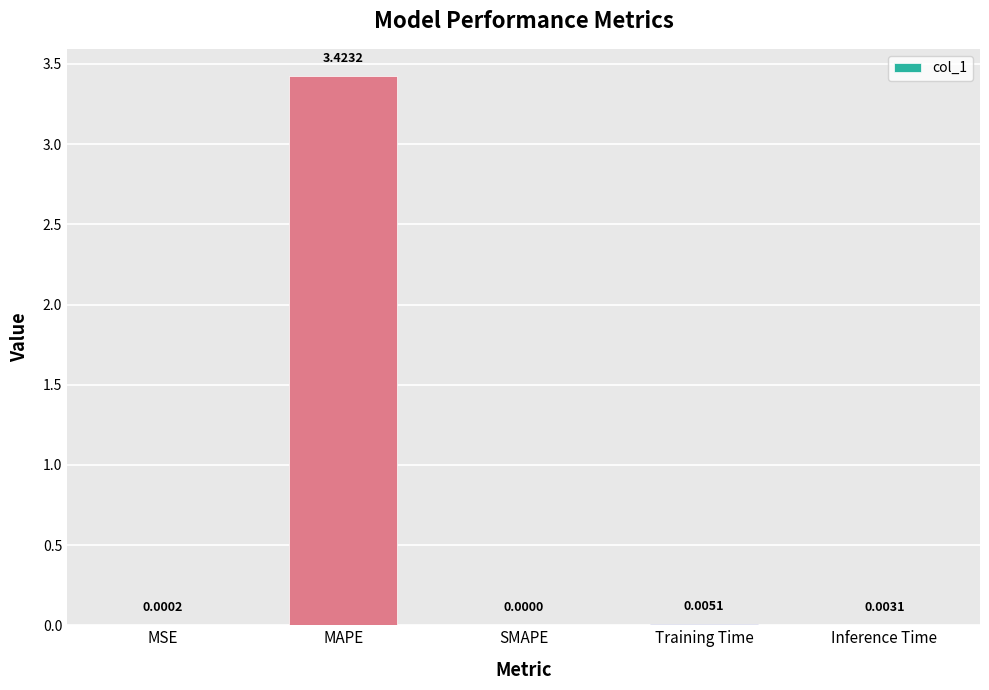

At which category does the chart reach its peak across all series?

MAPE